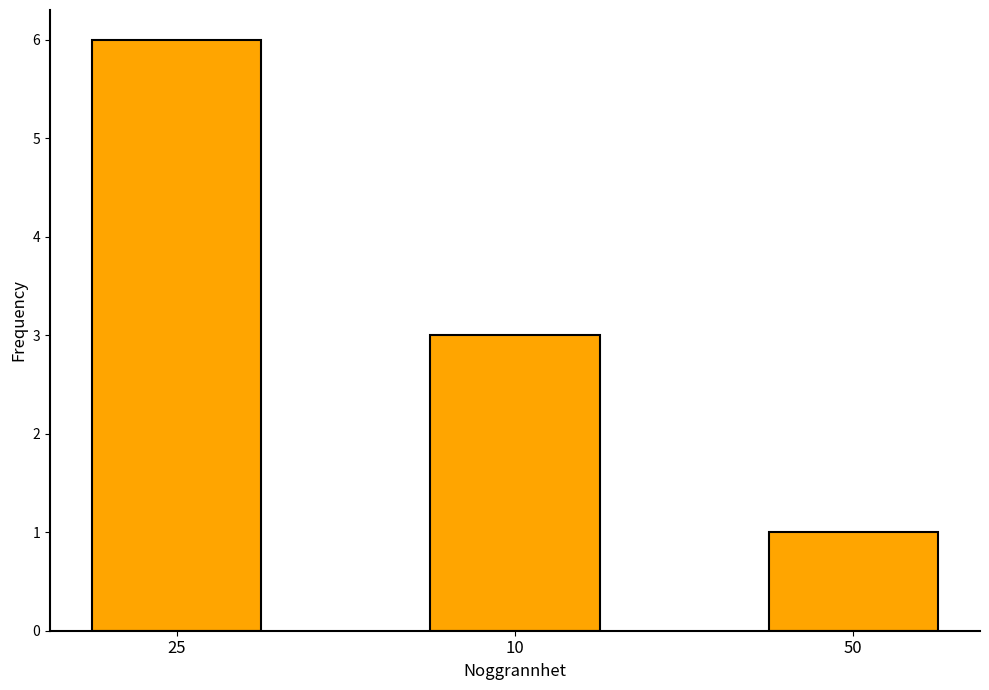

What is the minimum value shown in the chart?

1